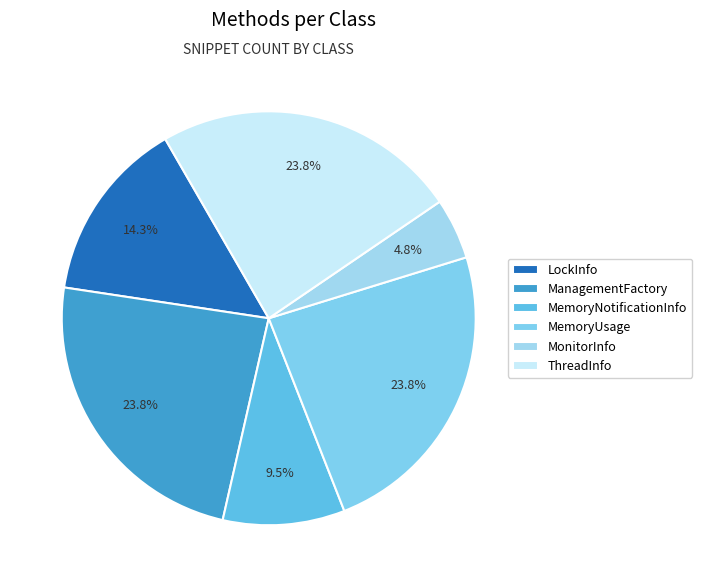

How many segments does this pie chart have?

6